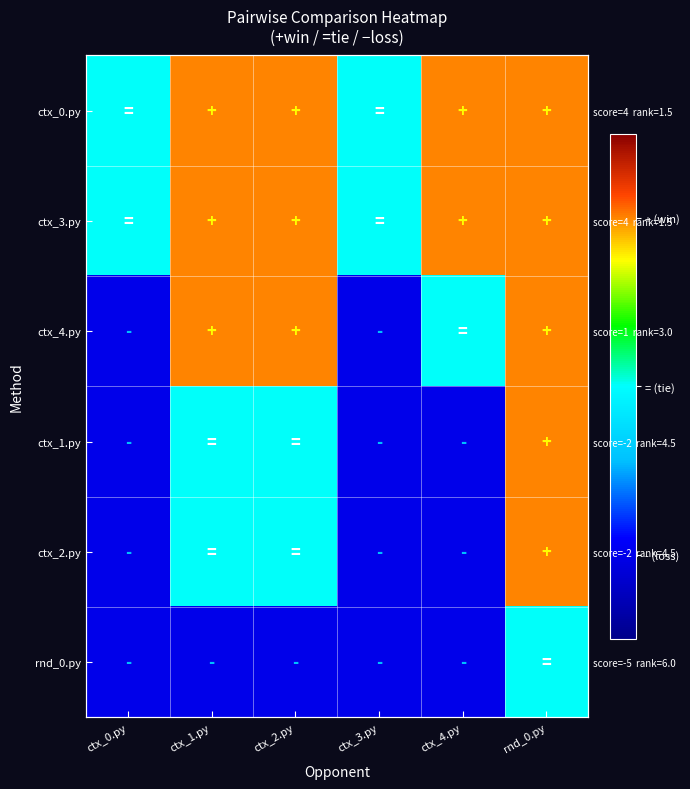

What is the difference between the highest and lowest values at ctx_3.py?

1